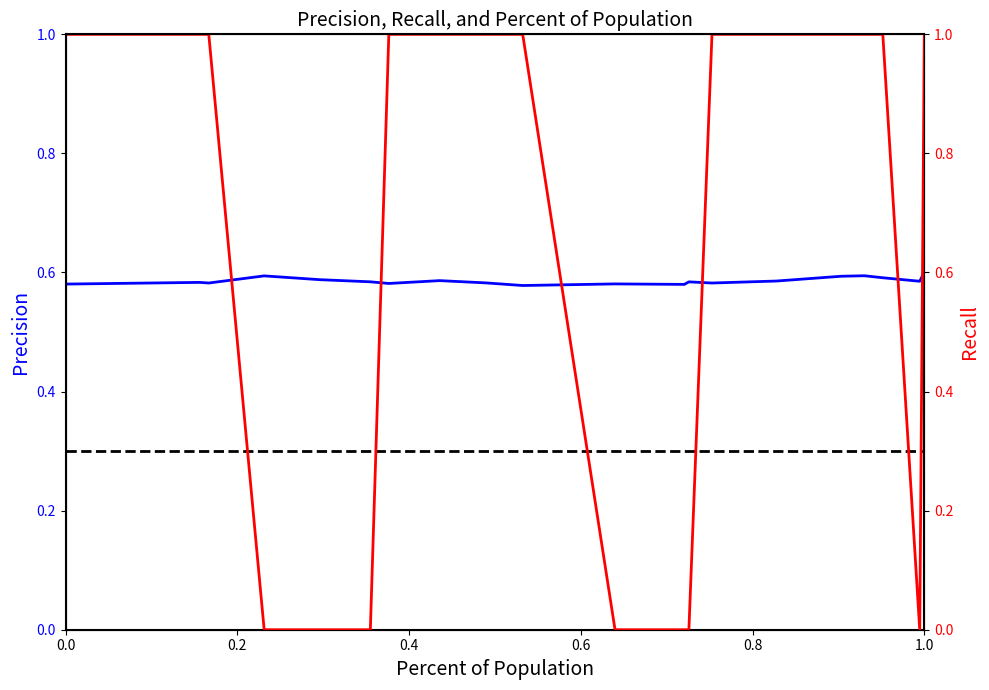

How many interior local valleys does the Precision series have?

6